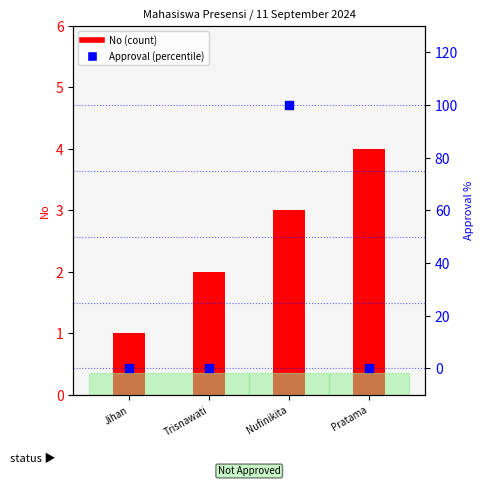

What are all the series names shown in the legend?

No (count), Approval (percentile)